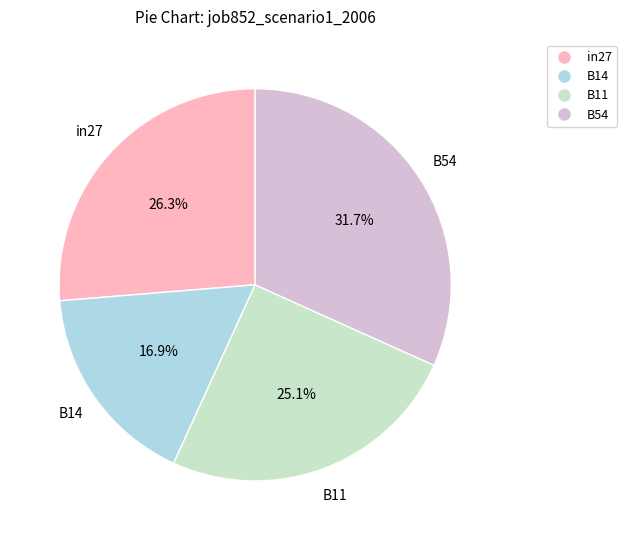

How many slices are in this pie chart?

4